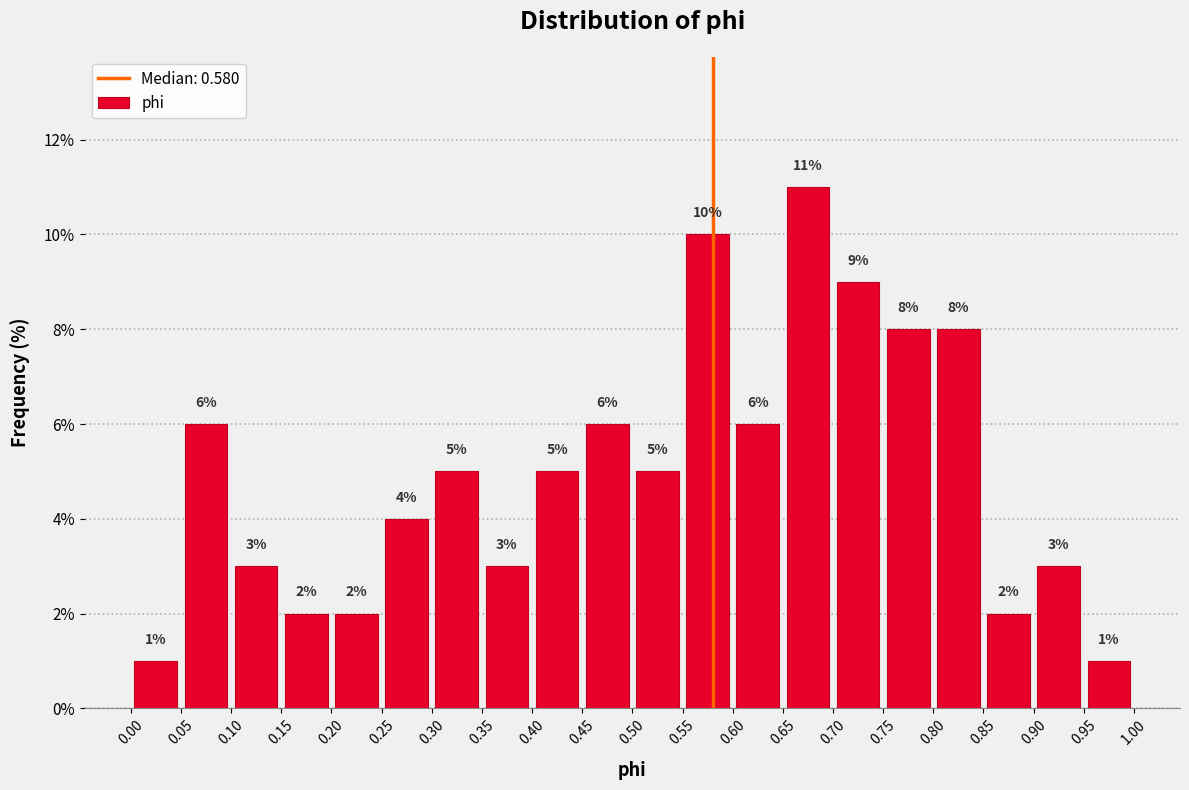

What is the height of the bar covering 0.05 to 0.10 on the x-axis?

6